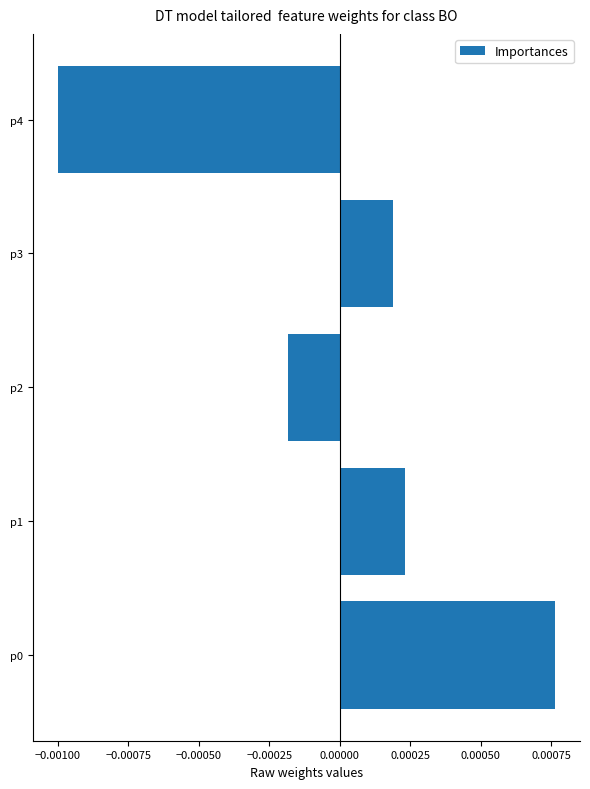

Are the bars horizontal?

Yes